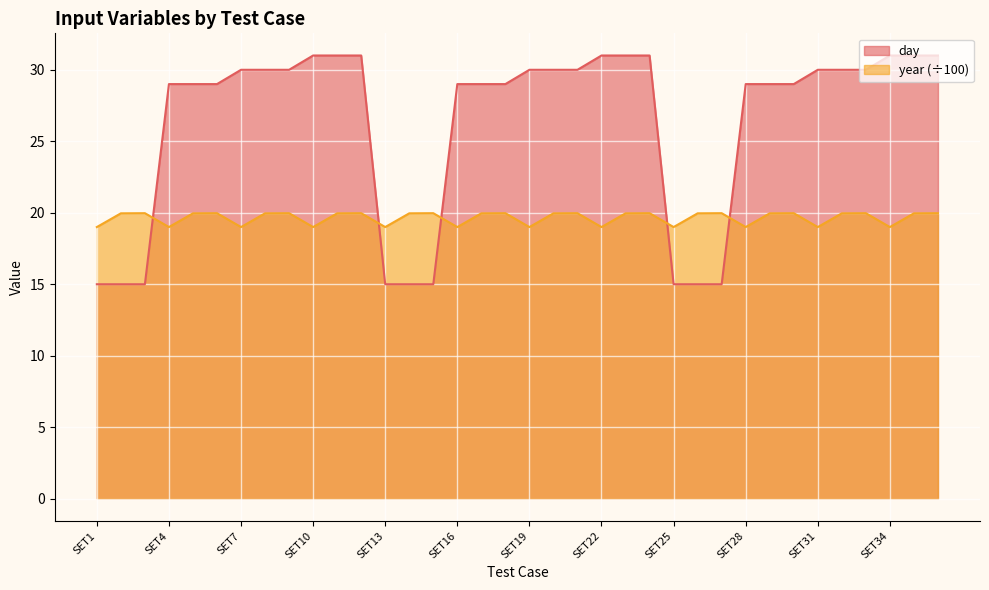

At how many categories does at least one series exceed 22?

27